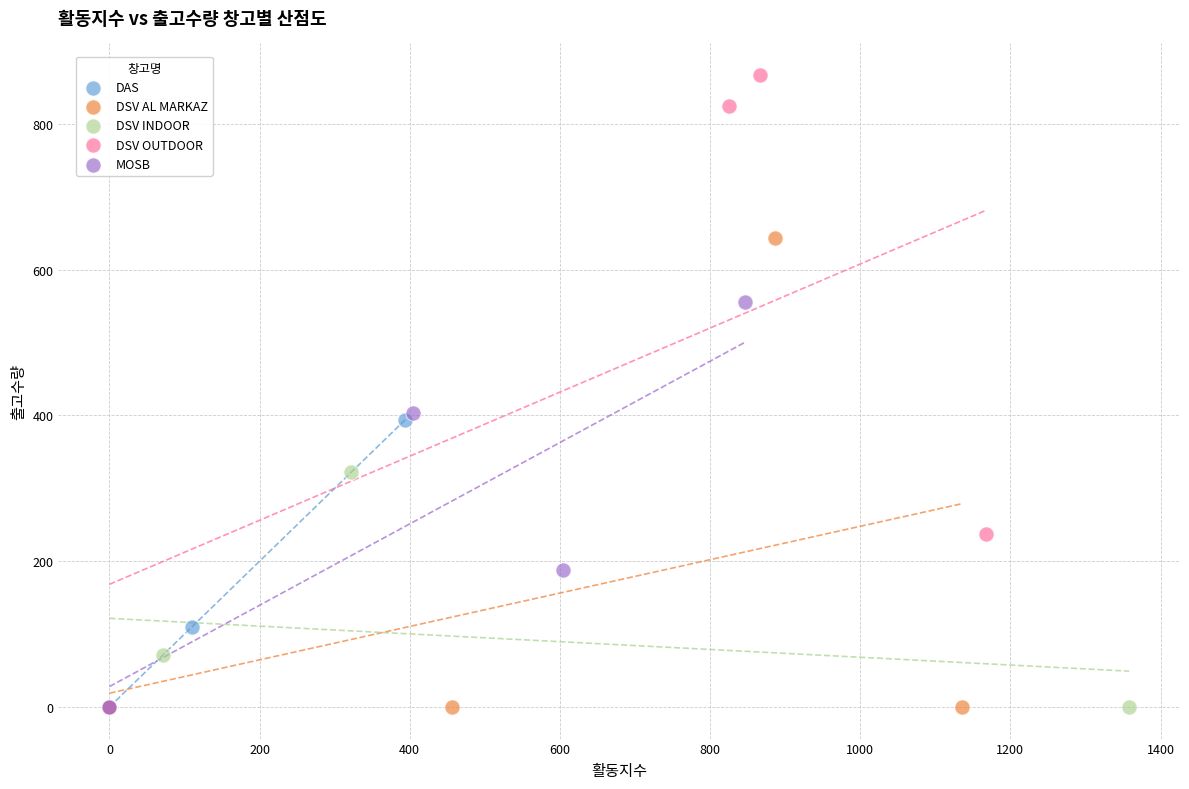

Which series reaches the maximum Y coordinate?

DSV OUTDOOR